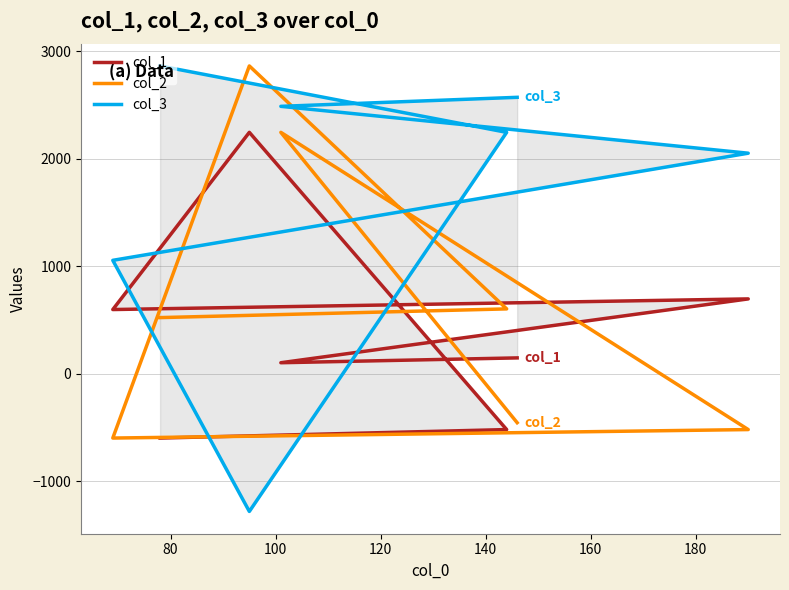

What is the value of the col_3 point at the 1st from the left?

2863